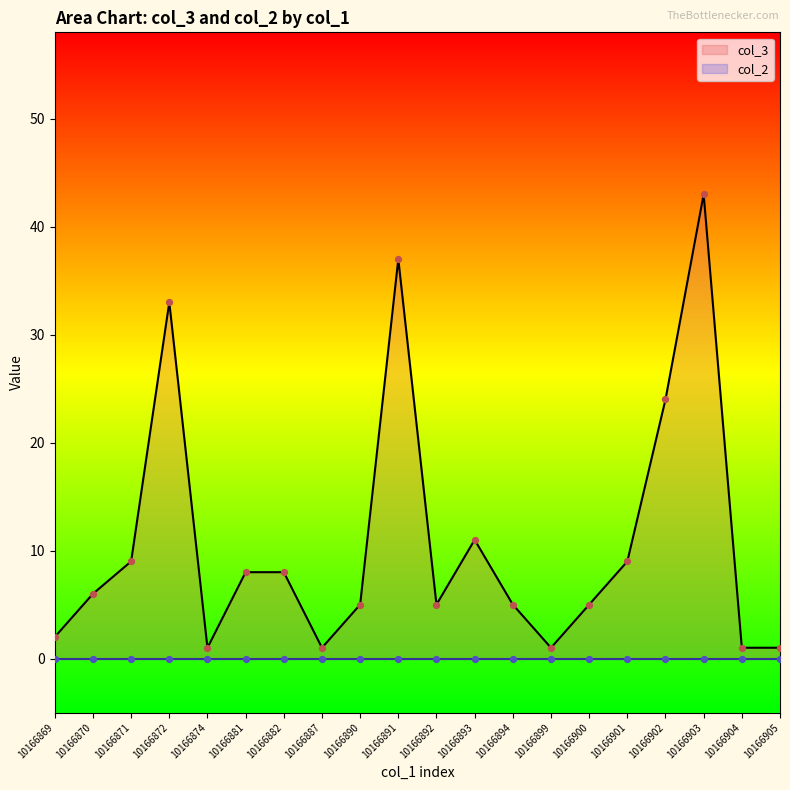

What is the ratio of the value at 10166894 to the value at 10166905?

5.0